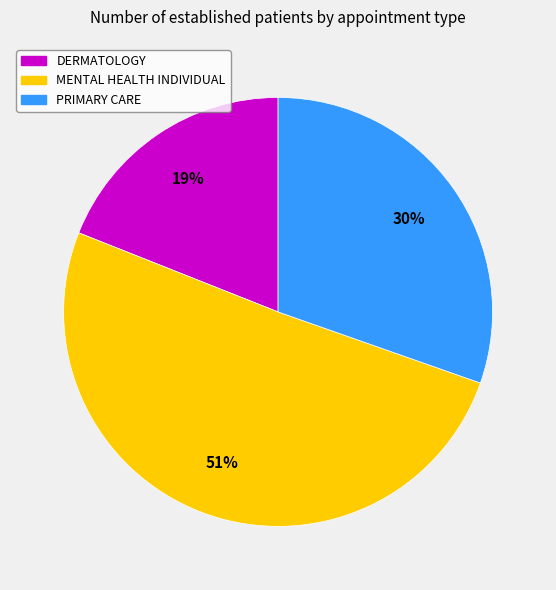

What percentage is the DERMATOLOGY slice, to the nearest percent?

19%